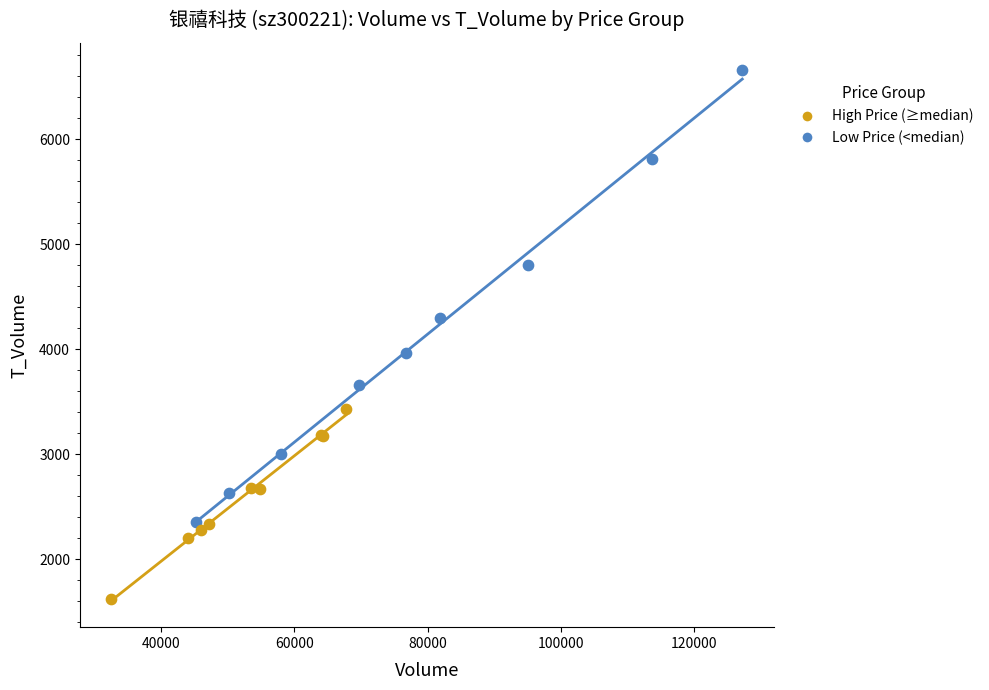

Which series reaches the minimum Y coordinate?

Low Price (<median)